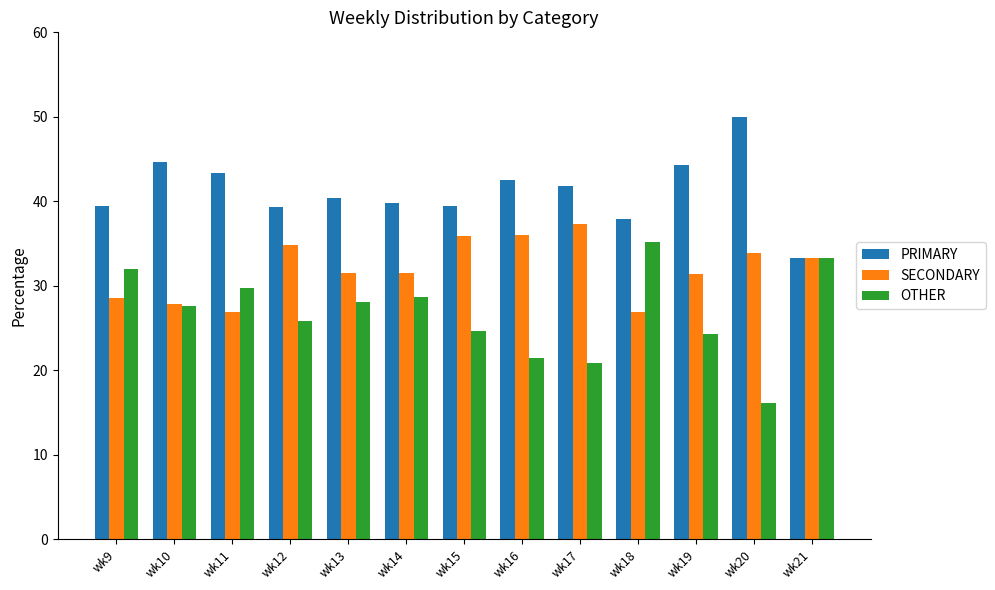

The value of PRIMARY at wk11 is 43.4. True or false?

True